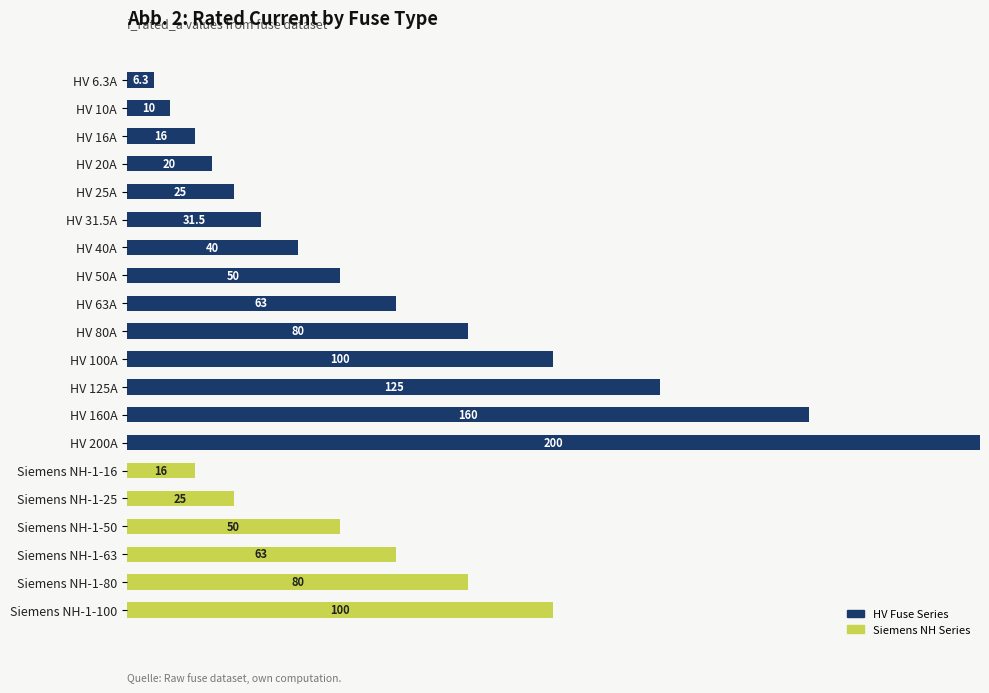

At which category is the sum across all series the highest?

HV 200A